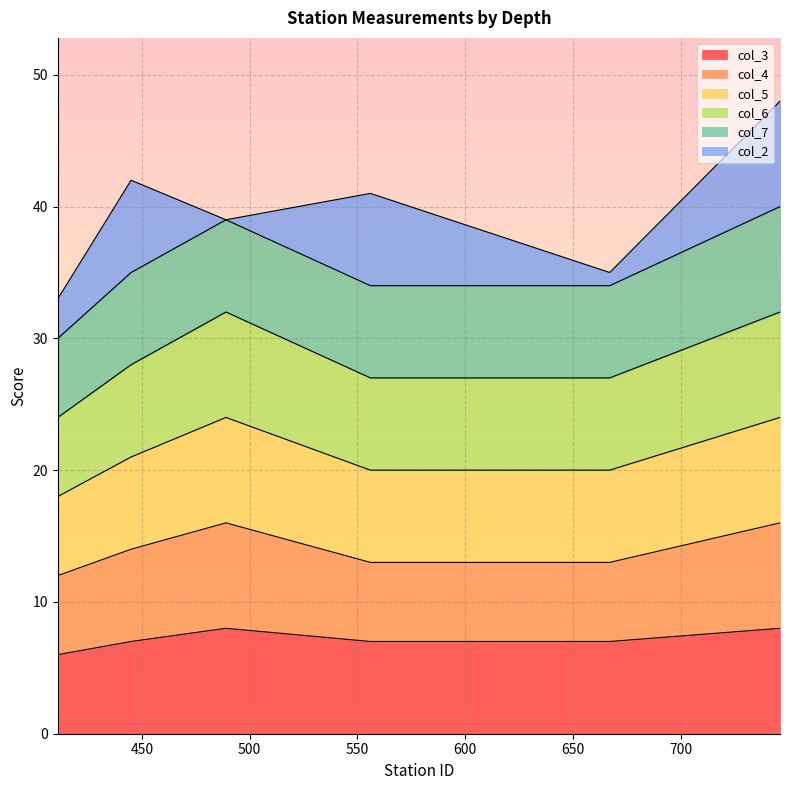

At which label does col_6 first exceed 28?

489